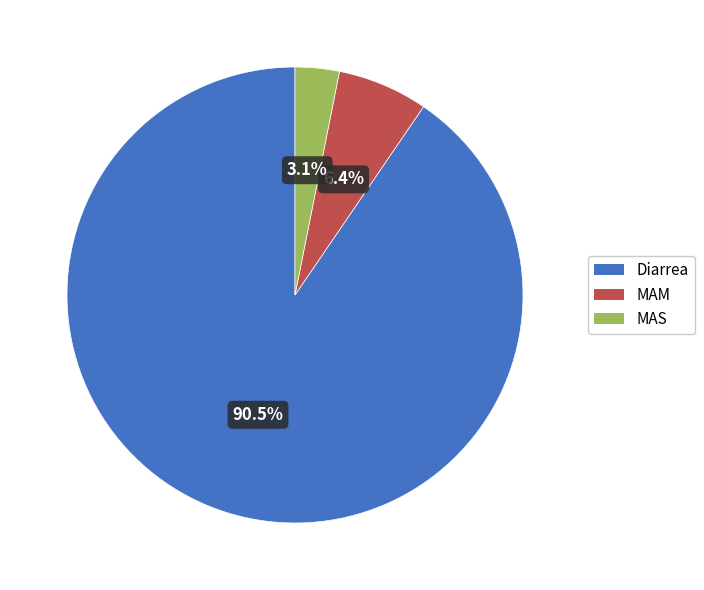

How many segments does this pie chart have?

3